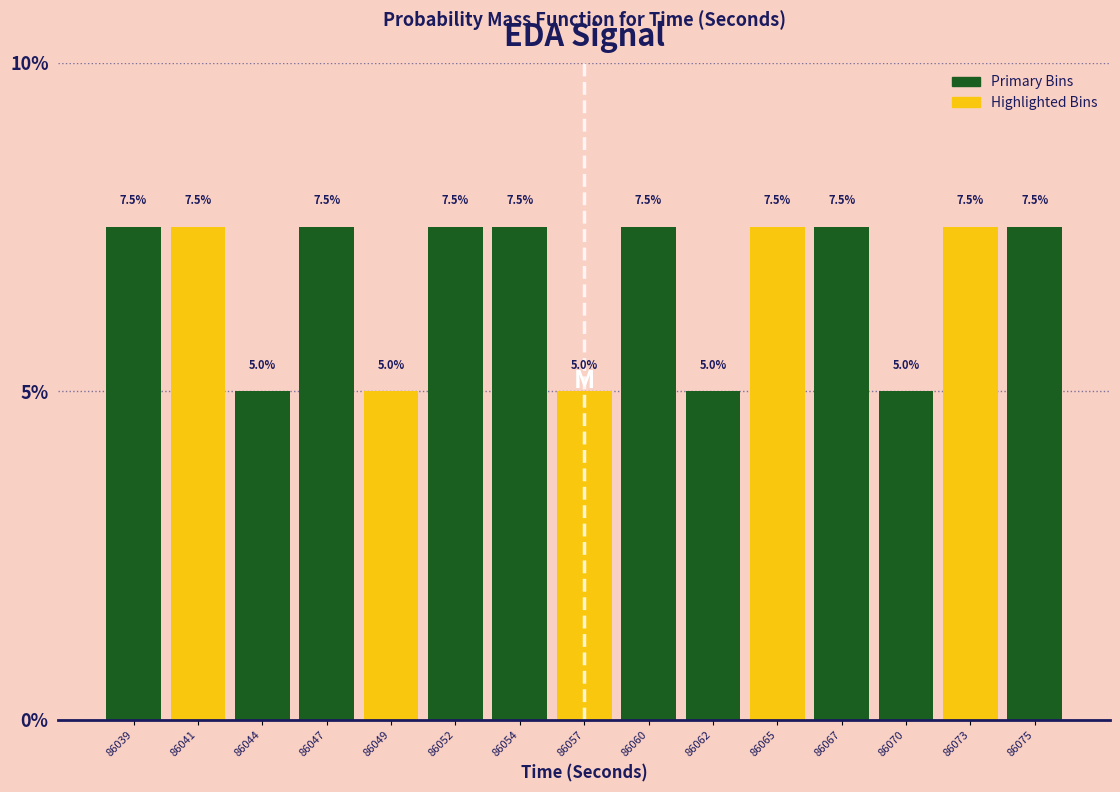

Reading right to left, extract all data points from this chart.

86075=7.5	86073=7.5	86070=5.0	86067=7.5	86065=7.5	86062=5.0	86060=7.5	86057=5.0	86054=7.5	86052=7.5	86049=5.0	86047=7.5	86044=5.0	86041=7.5	86039=7.5